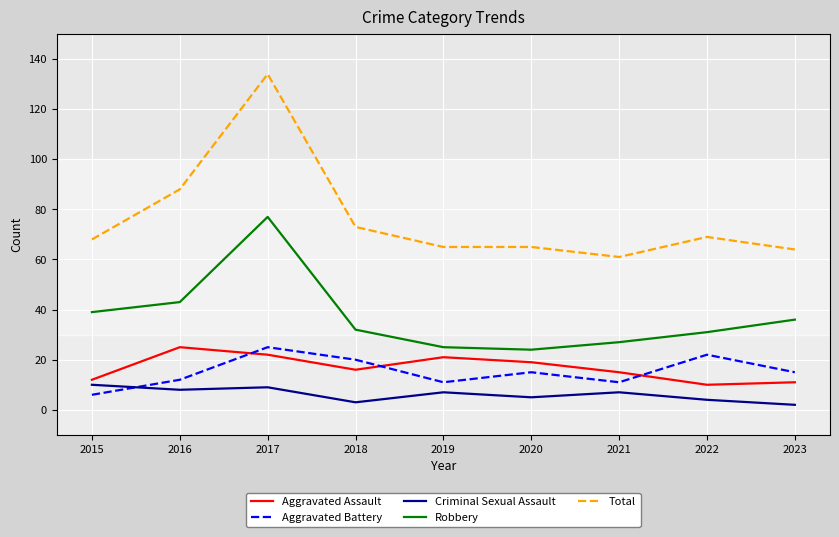

What is the difference between the maximum and second lowest values in the Robbery series?

52